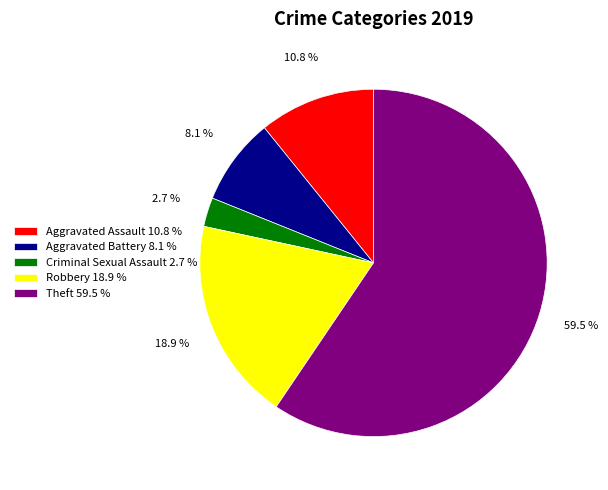

Which has a higher value, Criminal Sexual Assault 2.7 % or Aggravated Assault 10.8 %?

Aggravated Assault 10.8 %